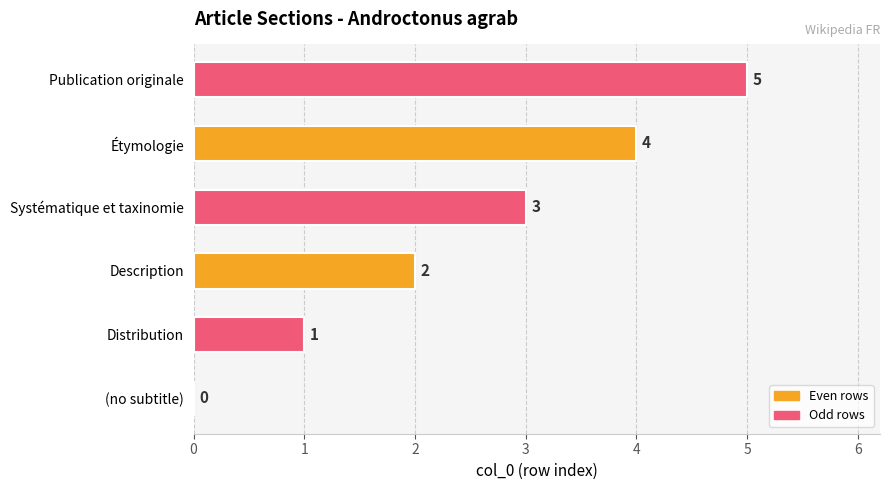

How many series are shown in this chart?

1